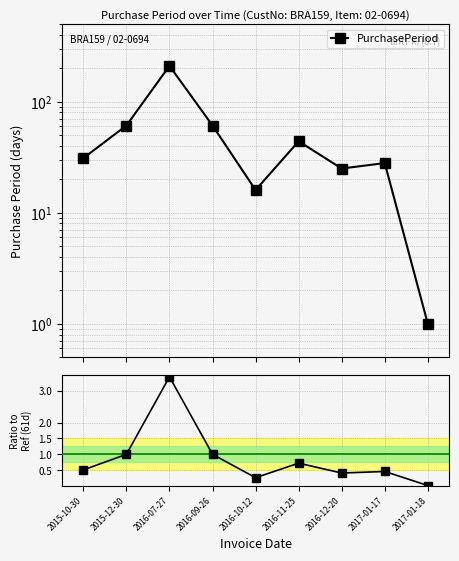

Rank the categories by value from lowest to highest.

2017-01-18, 2016-10-12, 2016-12-20, 2017-01-17, 2015-10-30, 2016-11-25, 2015-12-30, 2016-09-26, 2016-07-27